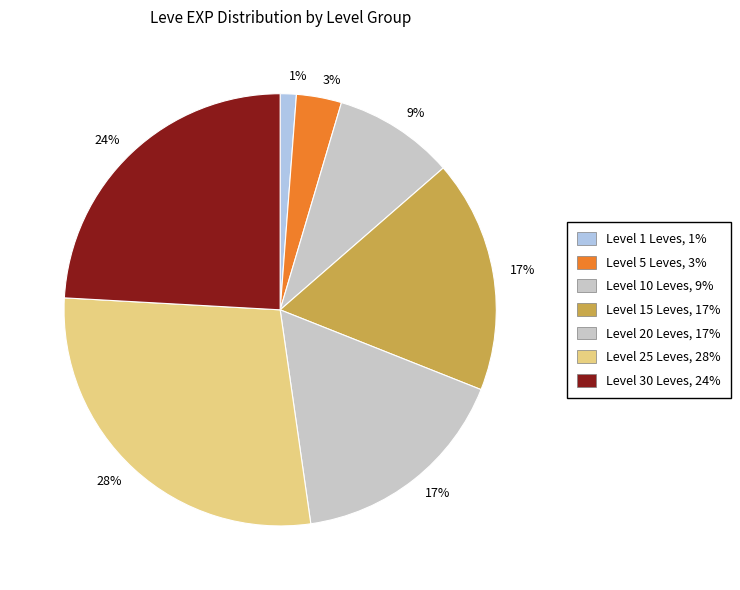

How many segments does this pie chart have?

7